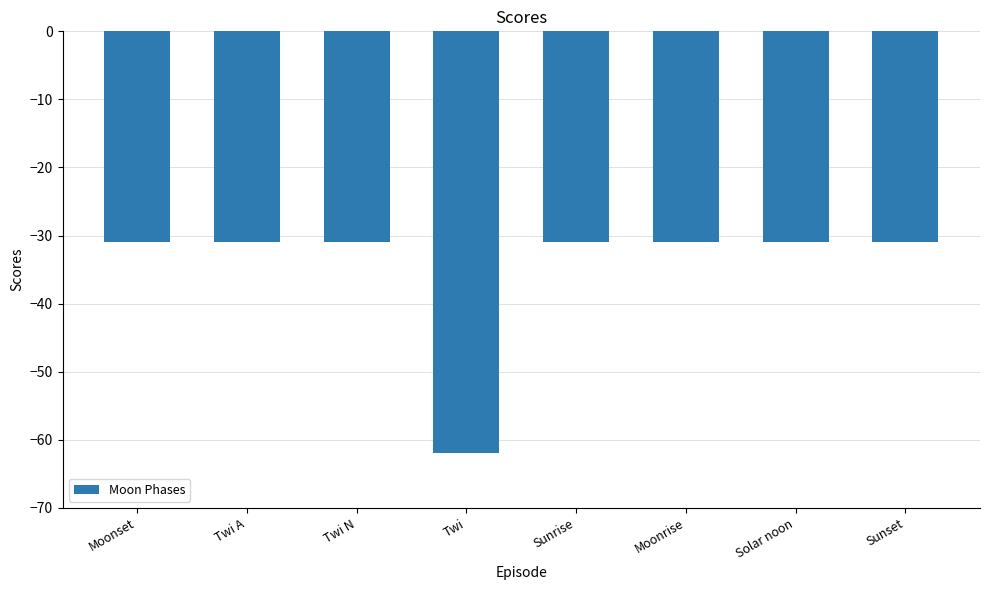

How many categories are shown in the chart?

8